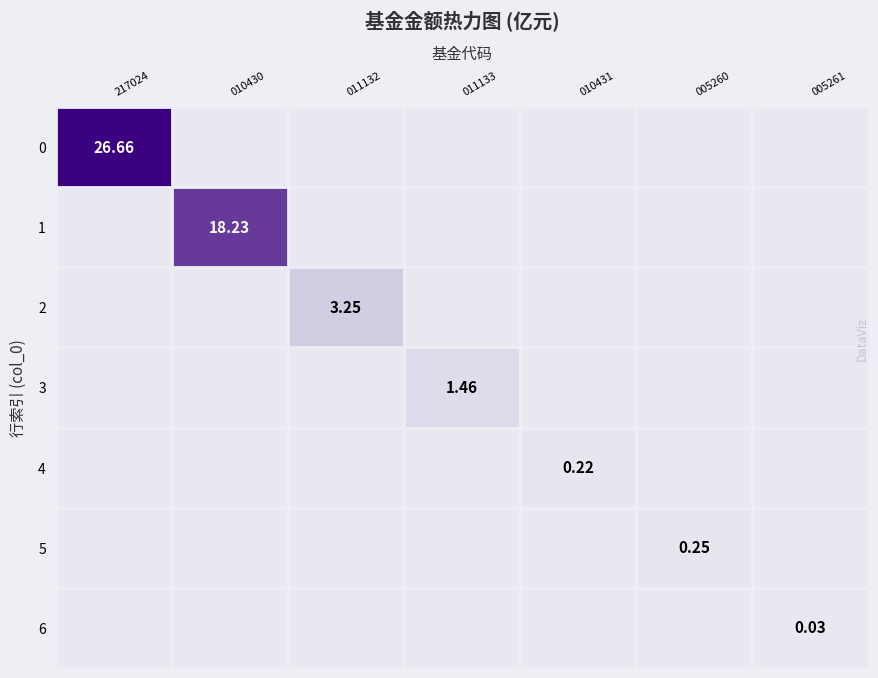

What is the maximum value shown in the chart?

26.7